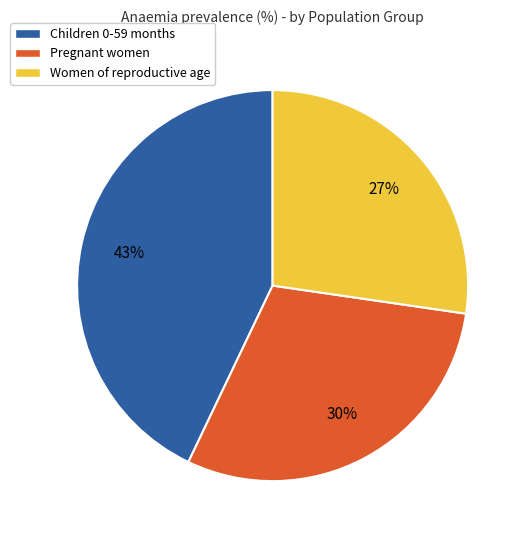

Rank the categories by value from lowest to highest.

Women of reproductive age, Pregnant women, Children 0-59 months